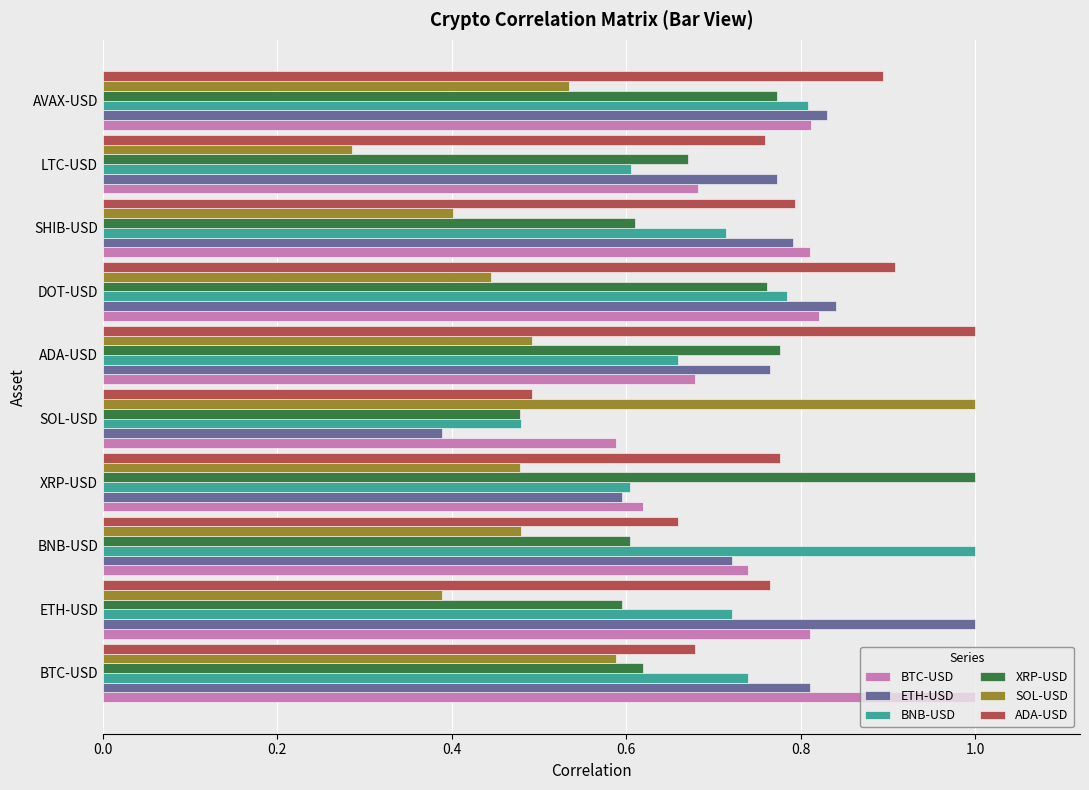

What is the sum of the BTC-USD values at SOL-USD and AVAX-USD?

1.4